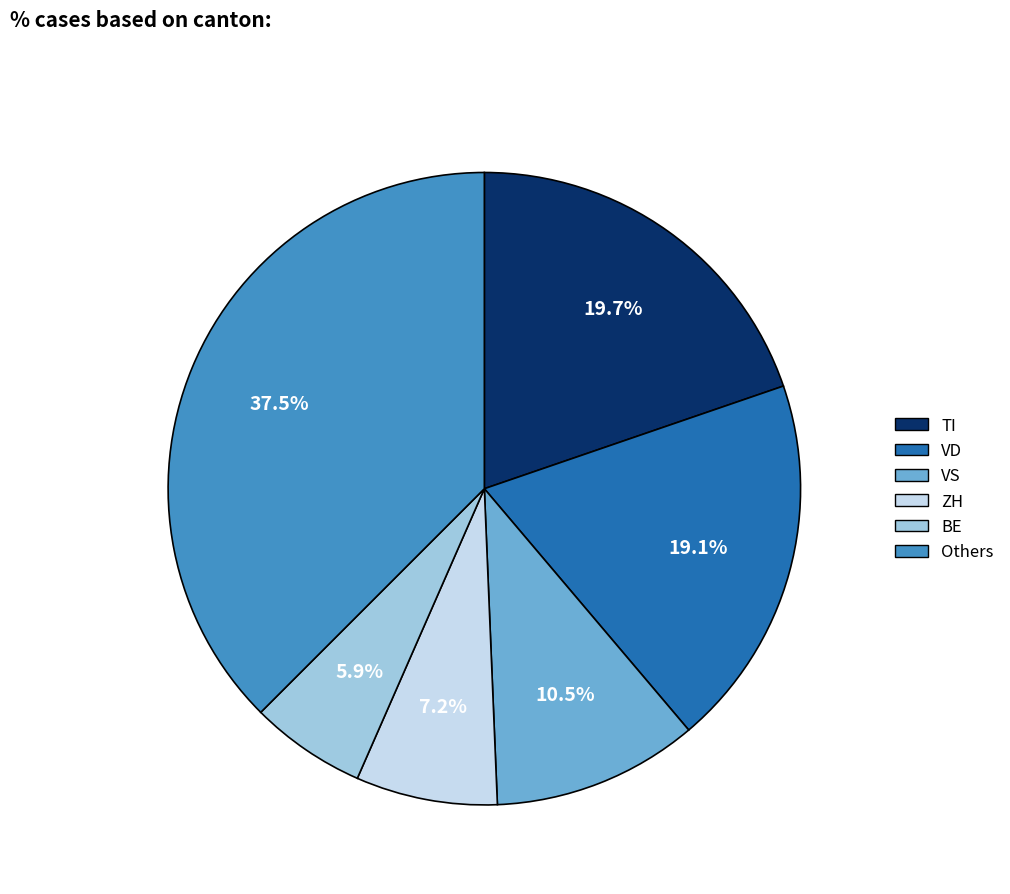

Is there any slice that represents more than half of the pie?

No